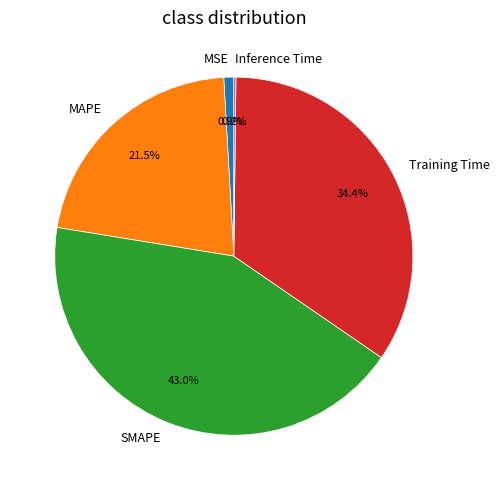

To the nearest percent, what is the average slice percentage?

20%